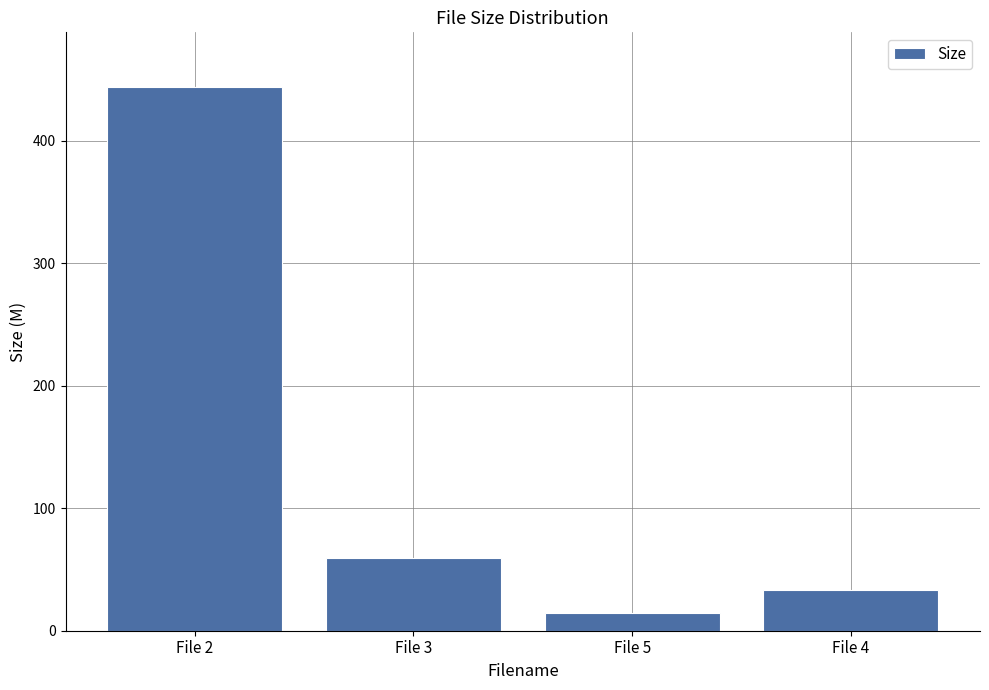

List the labels in order of value, smallest first.

File 5, File 4, File 3, File 2